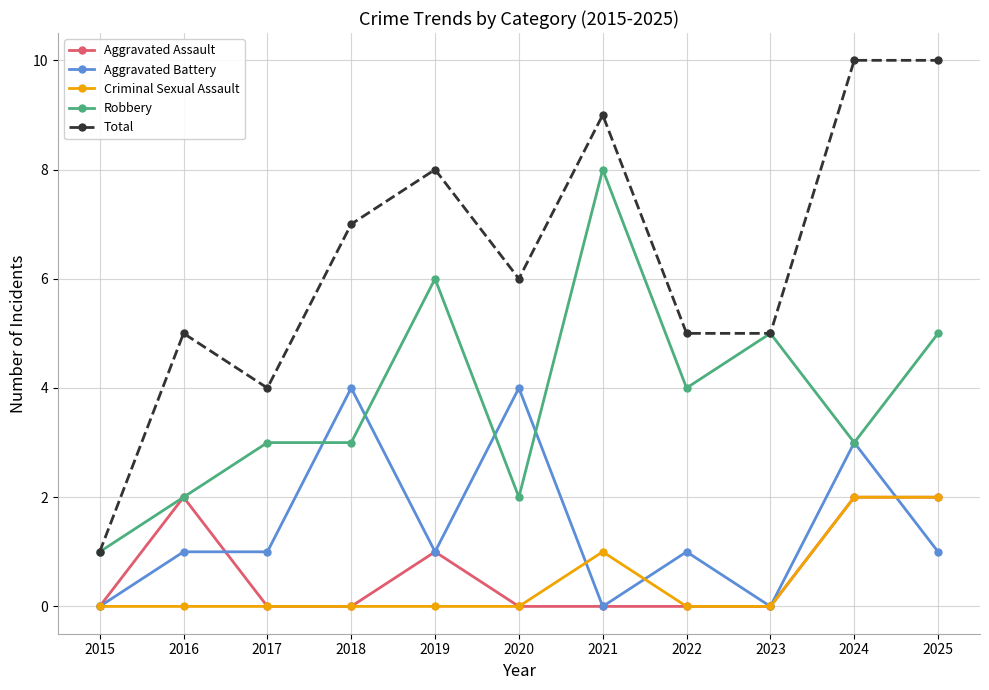

Reading left to right, extract all data points from this chart.

Aggravated Assault: 0	2	0	0	1	0	0	0	0	2	2
Aggravated Battery: 0	1	1	4	1	4	0	1	0	3	1
Criminal Sexual Assault: 0	0	0	0	0	0	1	0	0	2	2
Robbery: 1	2	3	3	6	2	8	4	5	3	5
Total: 1	5	4	7	8	6	9	5	5	10	10